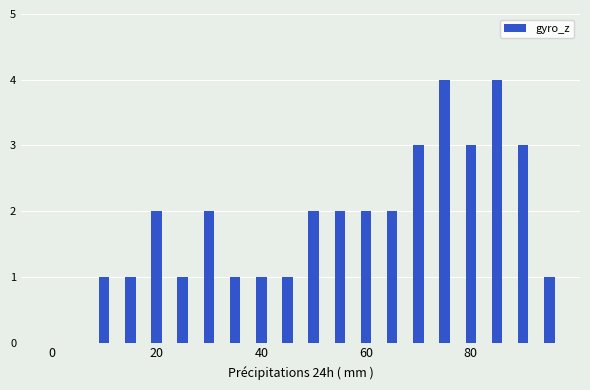

What is the maximum value shown in the chart?

4